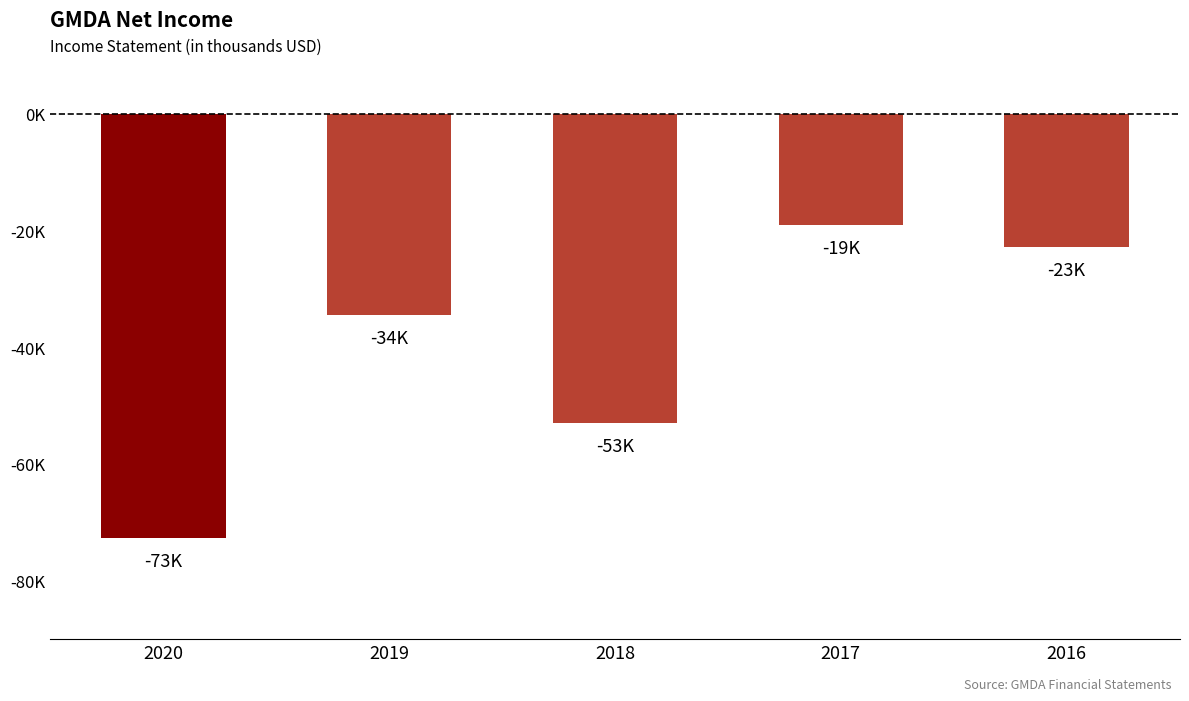

What is the smallest value displayed?

-72700